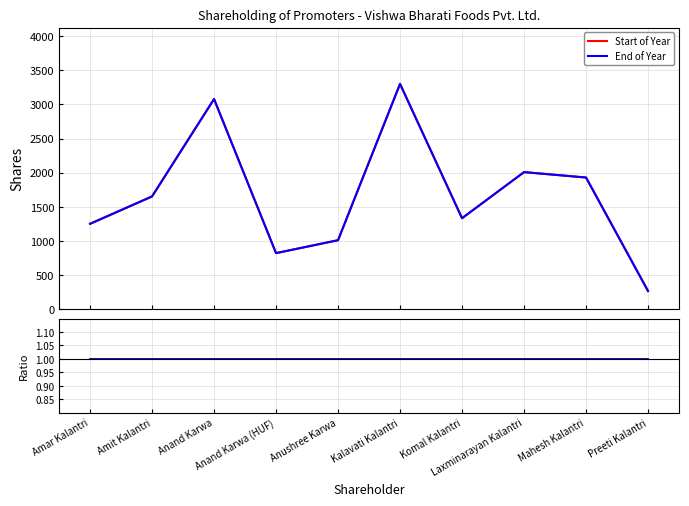

How many lines are shown in the chart?

2